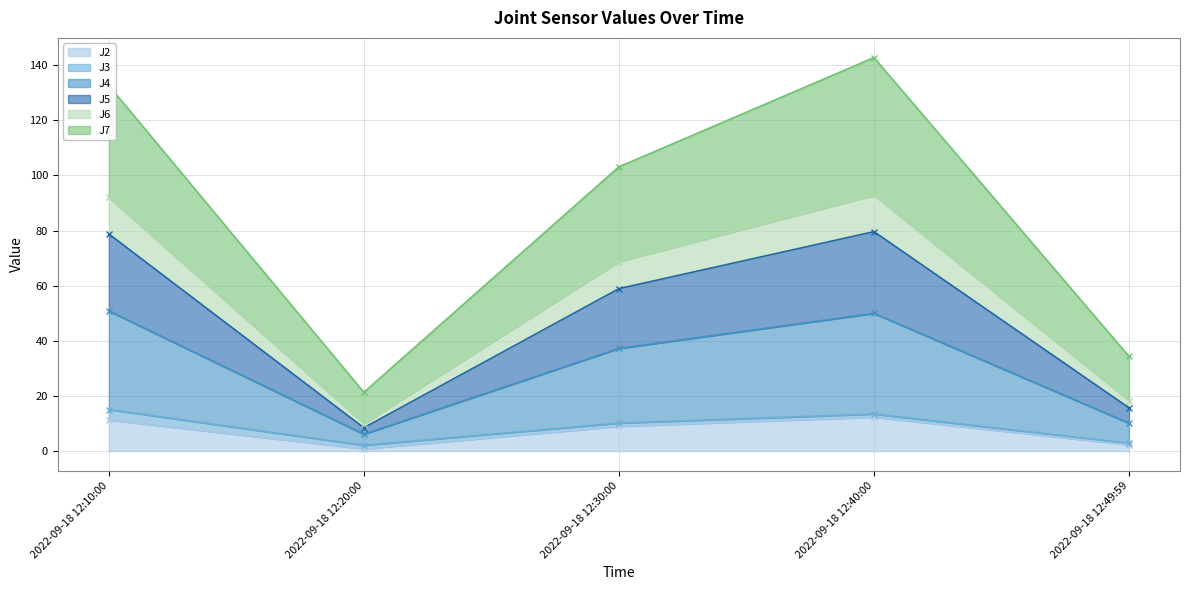

Is it true that J4 equals 58.9 at 2022-09-18 12:30:00?

True